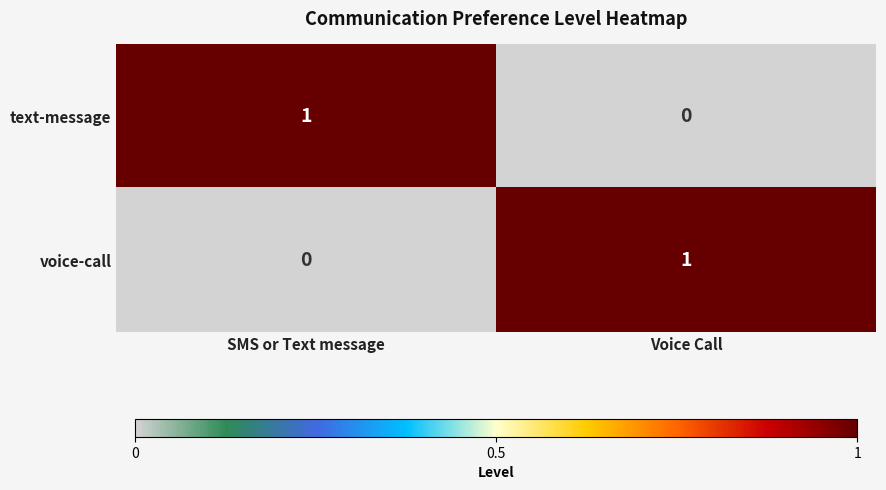

Reading left to right, transcribe all the data shown in this chart.

text-message: 1	0
voice-call: 0	1